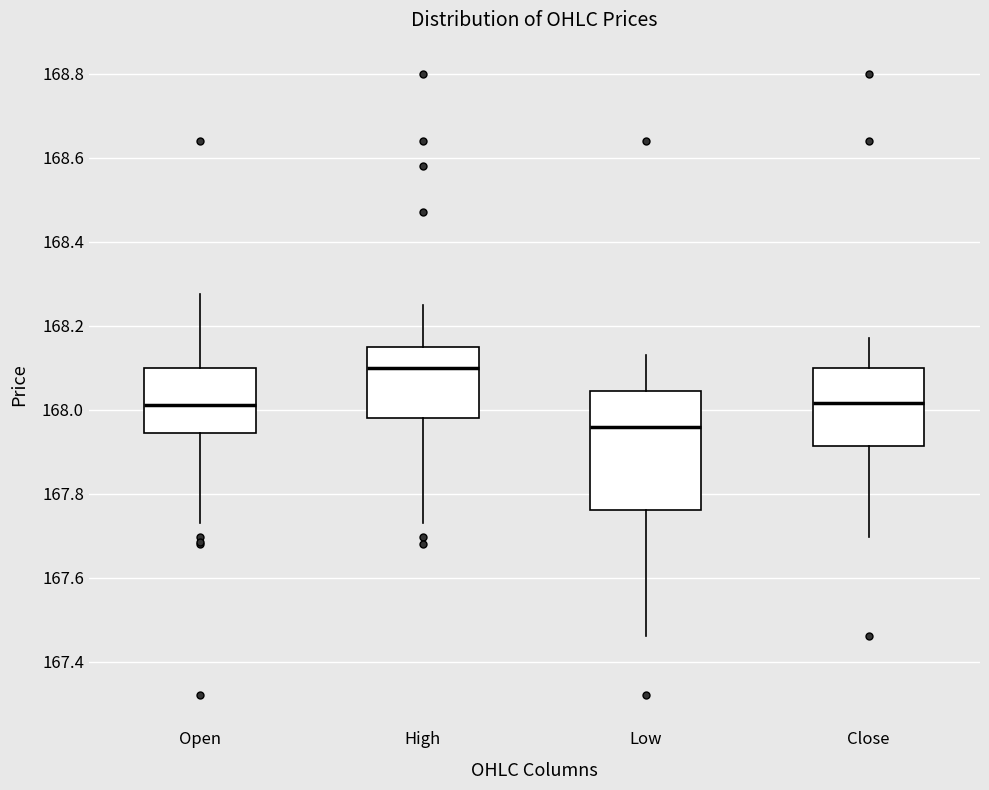

Reading left to right, transcribe this box plot: for each box, give where its median line is, the range the box spans, and where its two whiskers end, as read against the y-axis. The values are not printed on the chart, so give them approximately, as read against the axis.

Open: median 168.02, box 167.94 to 168.10, whiskers 167.74 to 168.28
High: median 168.10, box 167.98 to 168.14, whiskers 167.74 to 168.26
Low: median 167.96, box 167.76 to 168.04, whiskers 167.46 to 168.14
Close: median 168.02, box 167.92 to 168.10, whiskers 167.70 to 168.18